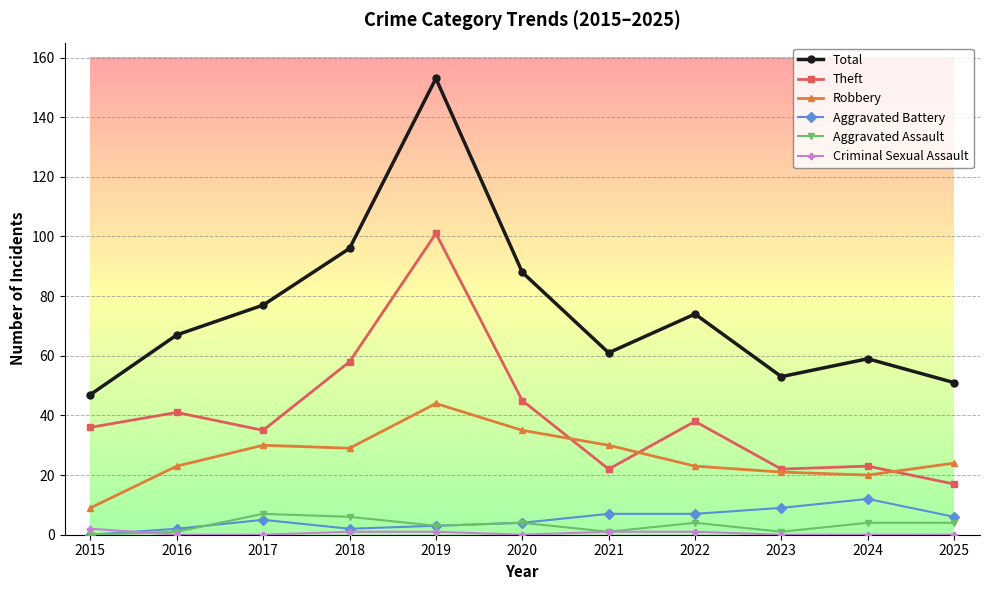

In Total, how many points are lower than both neighbors (excluding endpoints)?

2